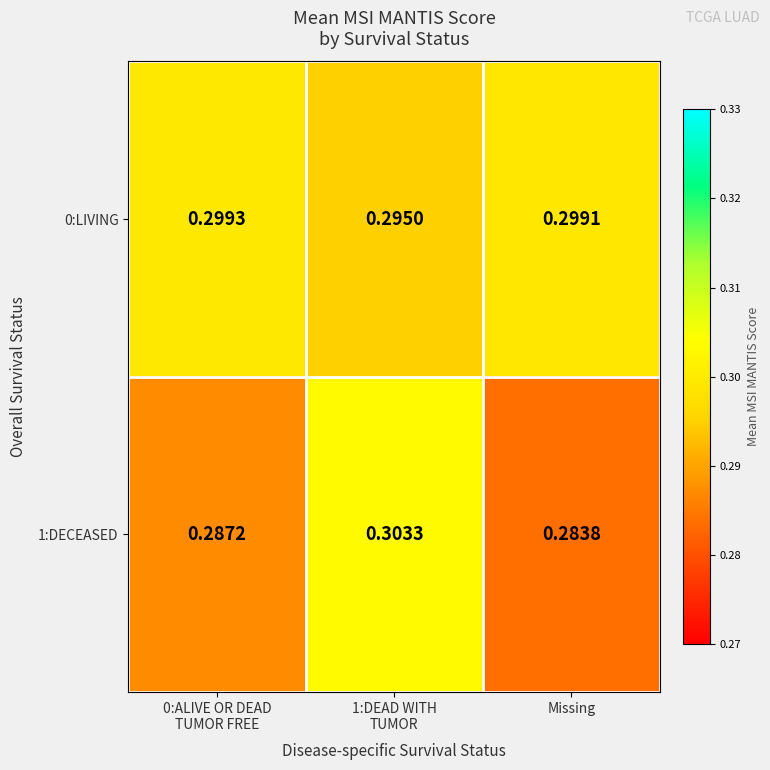

Where is 1:DECEASED nearest to the value 0?

Missing